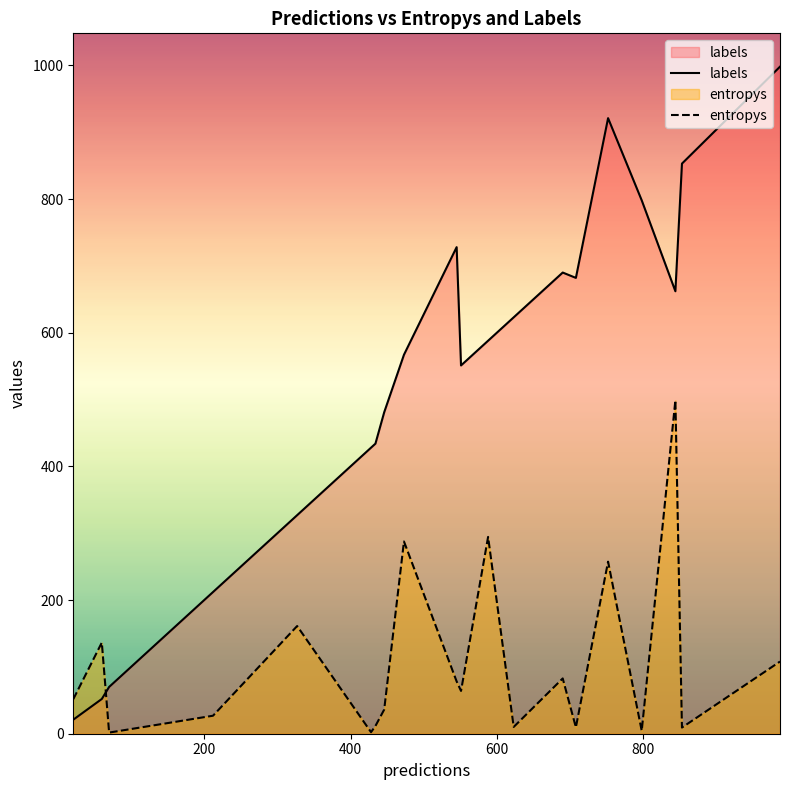

List the series in order of their peak value, lowest first.

entropys, labels